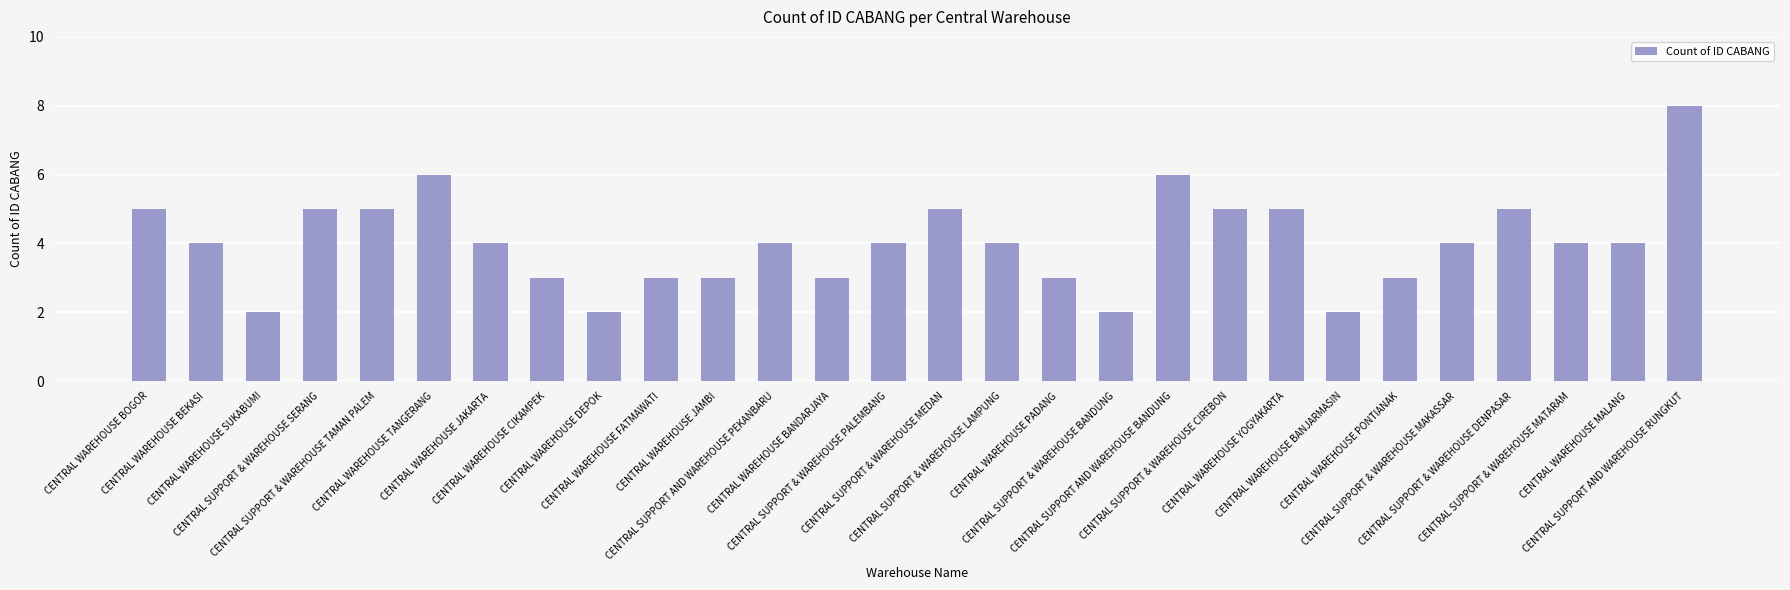

What is the approximate value at CENTRAL WAREHOUSE BOGOR?

5